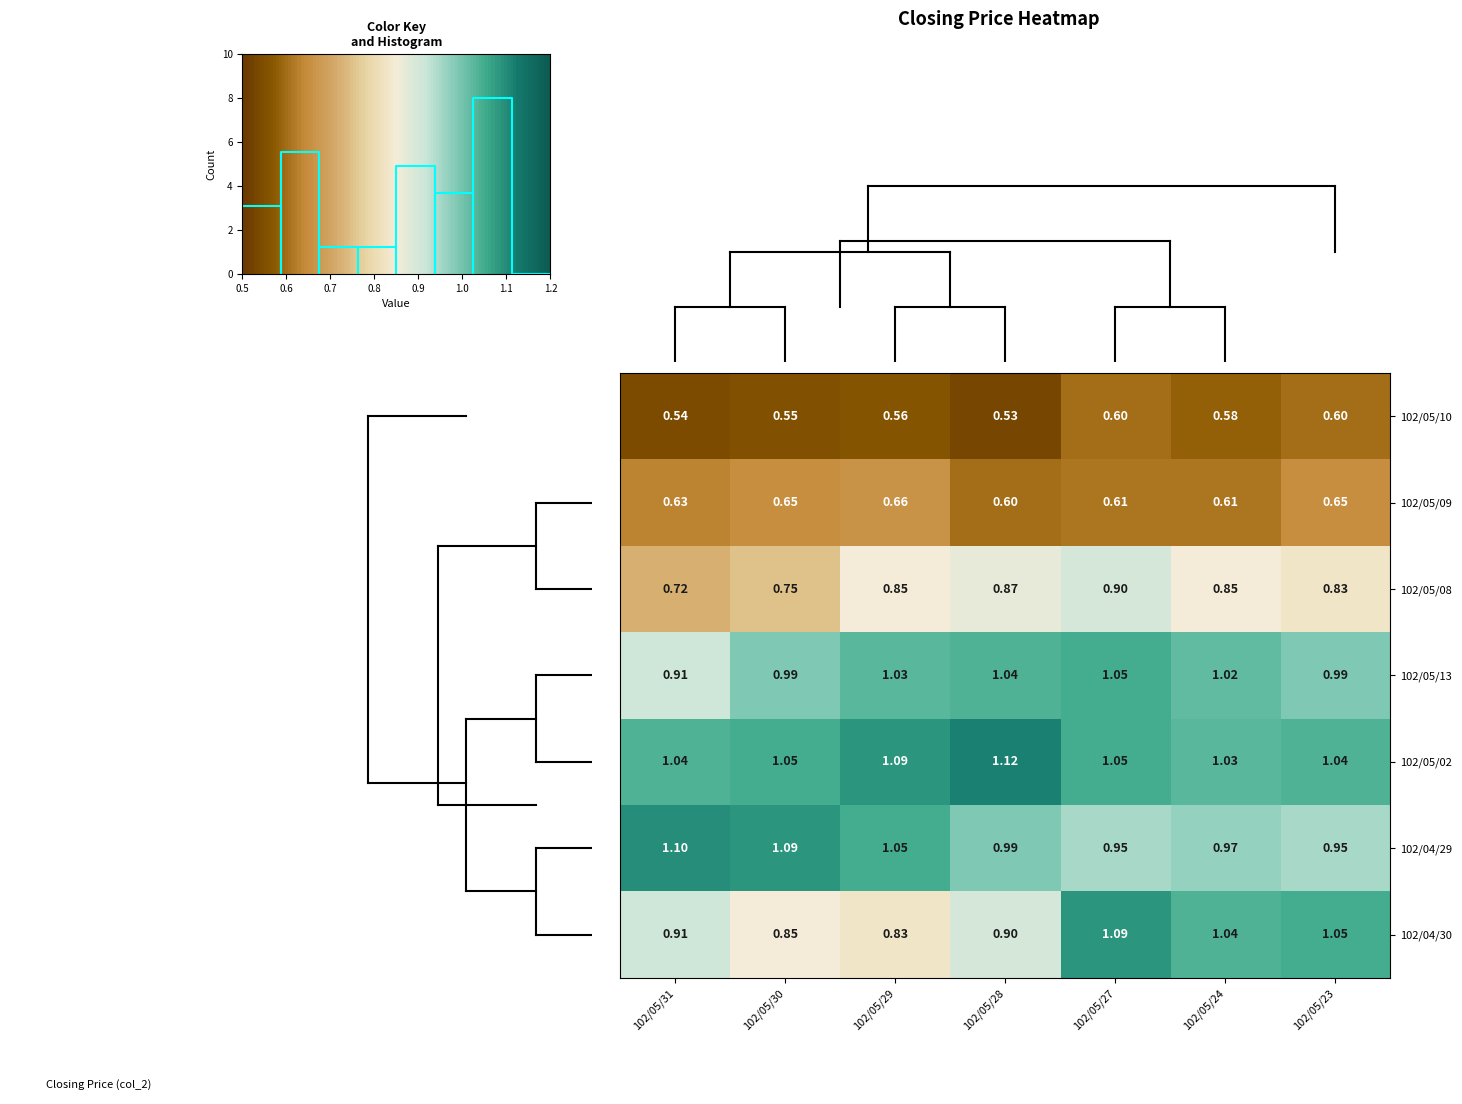

Is the value of 102/05/10 at 102/05/23 greater than the value of 102/04/29 at 102/05/24?

No